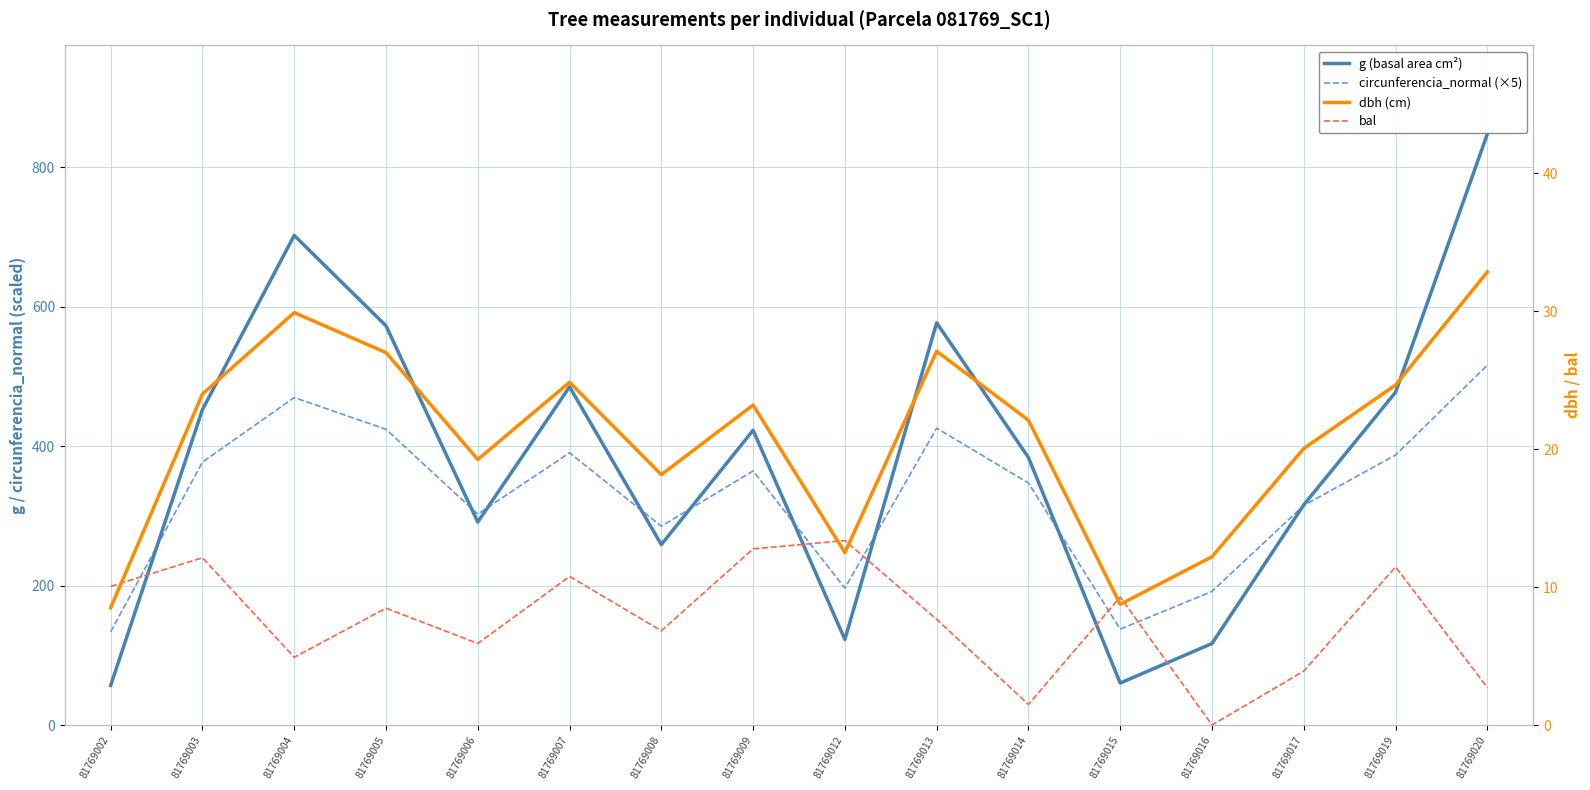

Rank the series by their maximum value, from highest to lowest.

g (basal area cm²), circunferencia_normal (×5), dbh (cm), bal